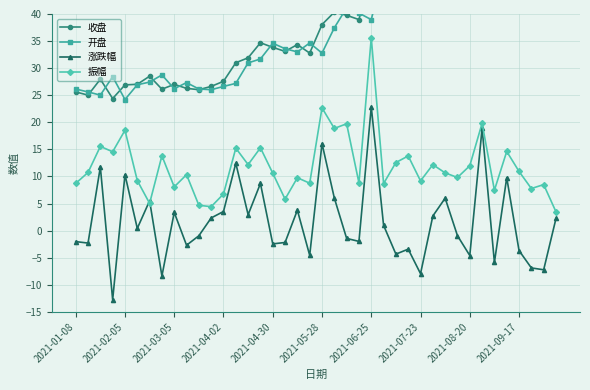

Which series has the largest total across all categories?

收盘